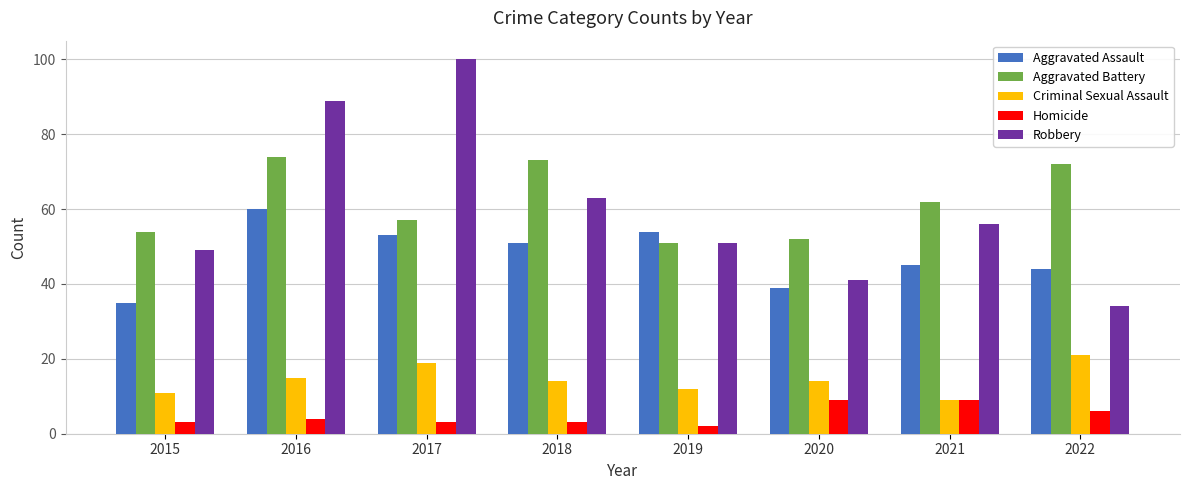

Reading left to right, what are all the values shown in this chart?

Aggravated Assault: 2015=35	2016=60	2017=53	2018=51	2019=54	2020=39	2021=45	2022=44
Aggravated Battery: 2015=54	2016=74	2017=57	2018=73	2019=51	2020=52	2021=62	2022=72
Criminal Sexual Assault: 2015=11	2016=15	2017=19	2018=14	2019=12	2020=14	2021=9	2022=21
Homicide: 2015=3	2016=4	2017=3	2018=3	2019=2	2020=9	2021=9	2022=6
Robbery: 2015=49	2016=89	2017=100	2018=63	2019=51	2020=41	2021=56	2022=34